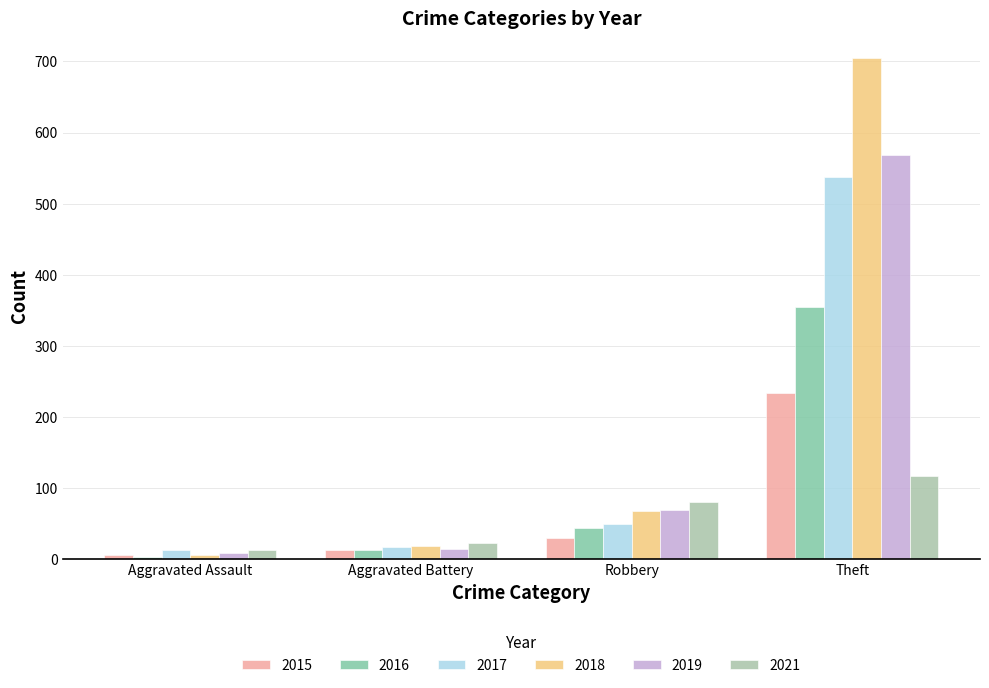

Between Aggravated Assault and Robbery, which series saw the biggest shift?

2021